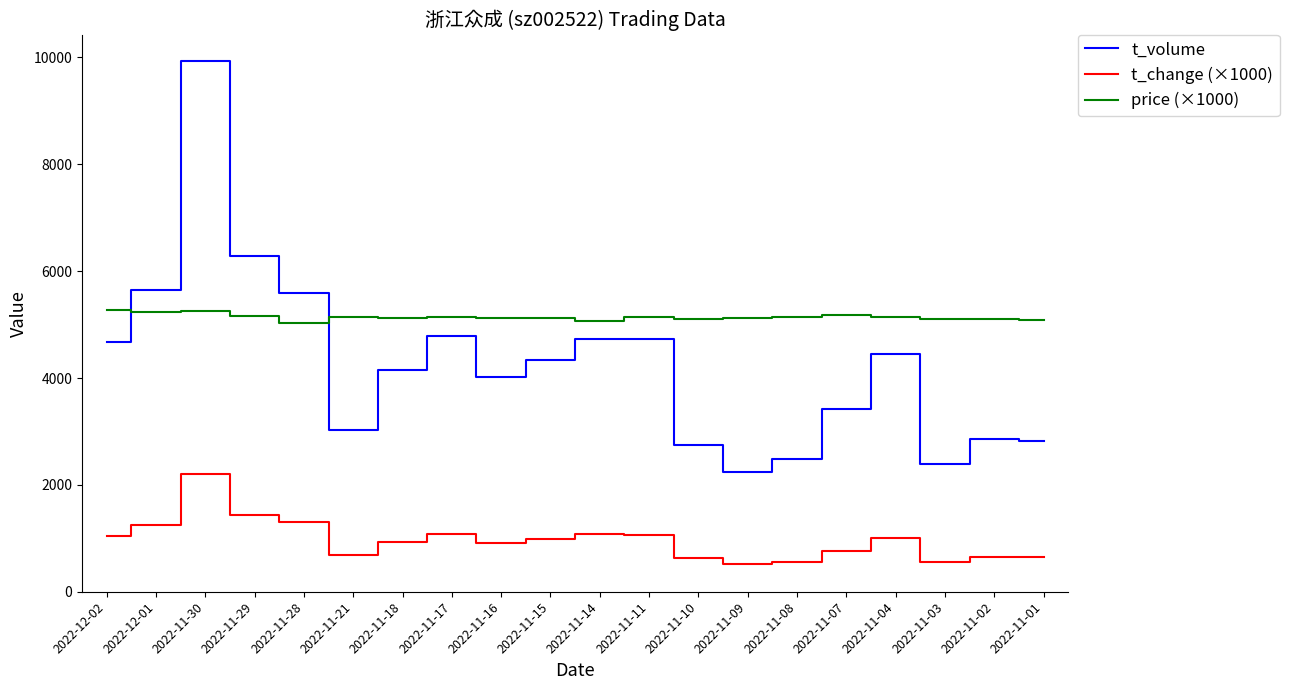

At how many categories does at least one series exceed 8094?

1